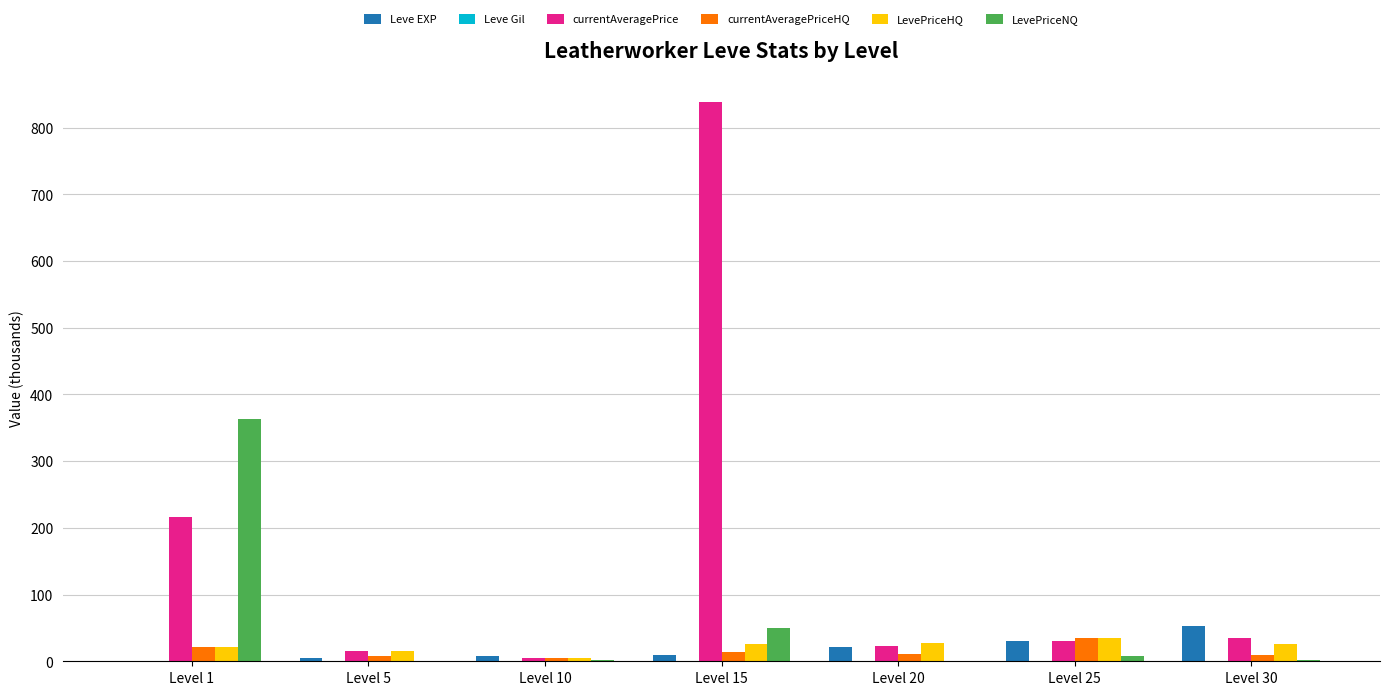

Is the value of LevePriceHQ at Level 15 greater than the value of Leve EXP at Level 30?

No